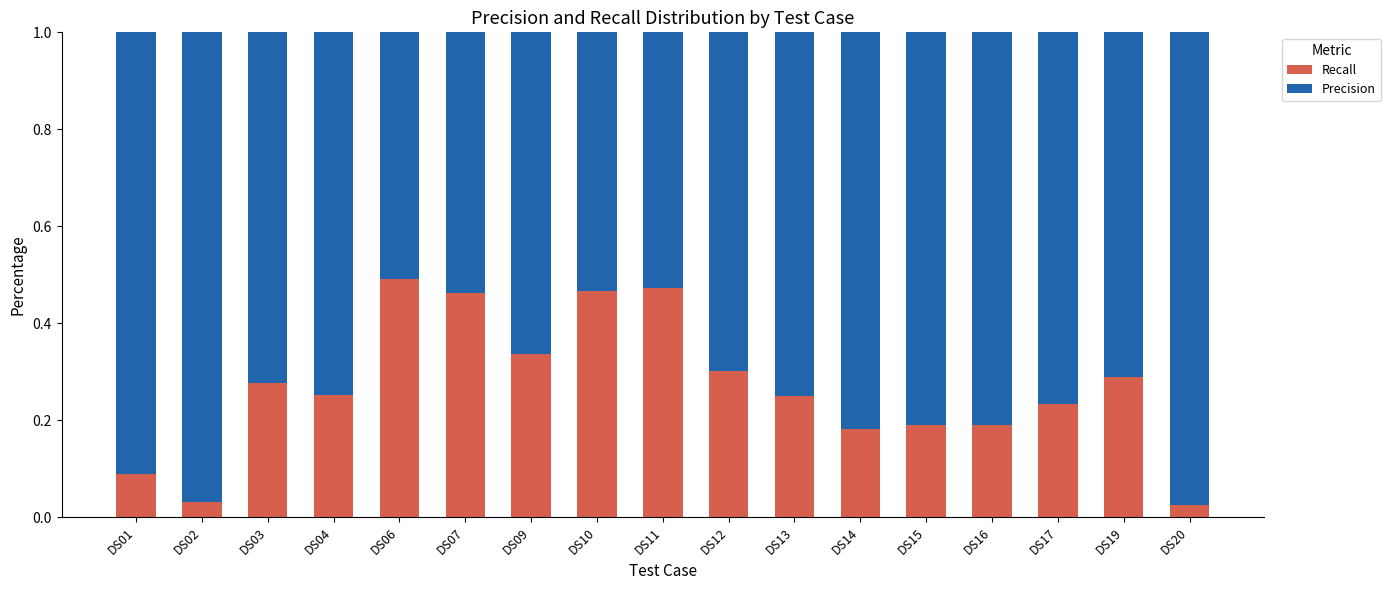

What is the difference between the second highest and second lowest values in the Recall series?

0.4